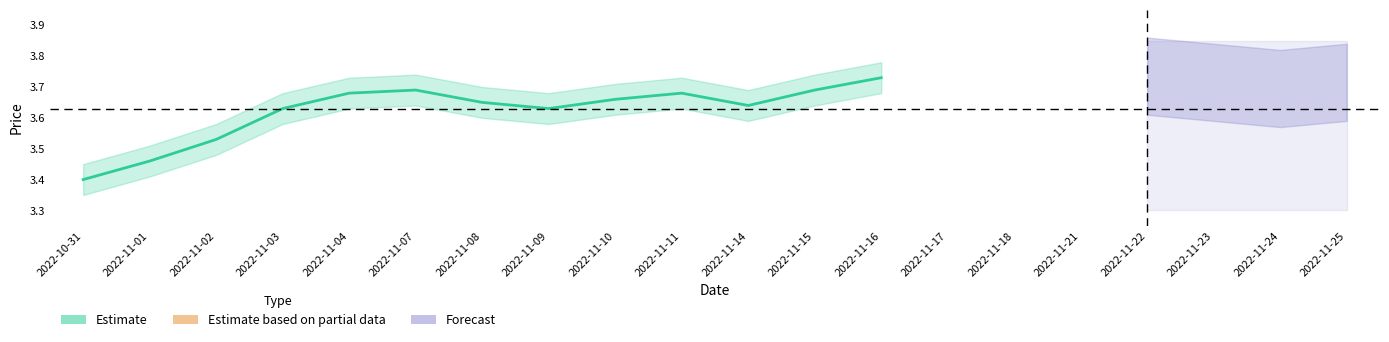

What is the label of the 19th point from the left?

2022-11-24